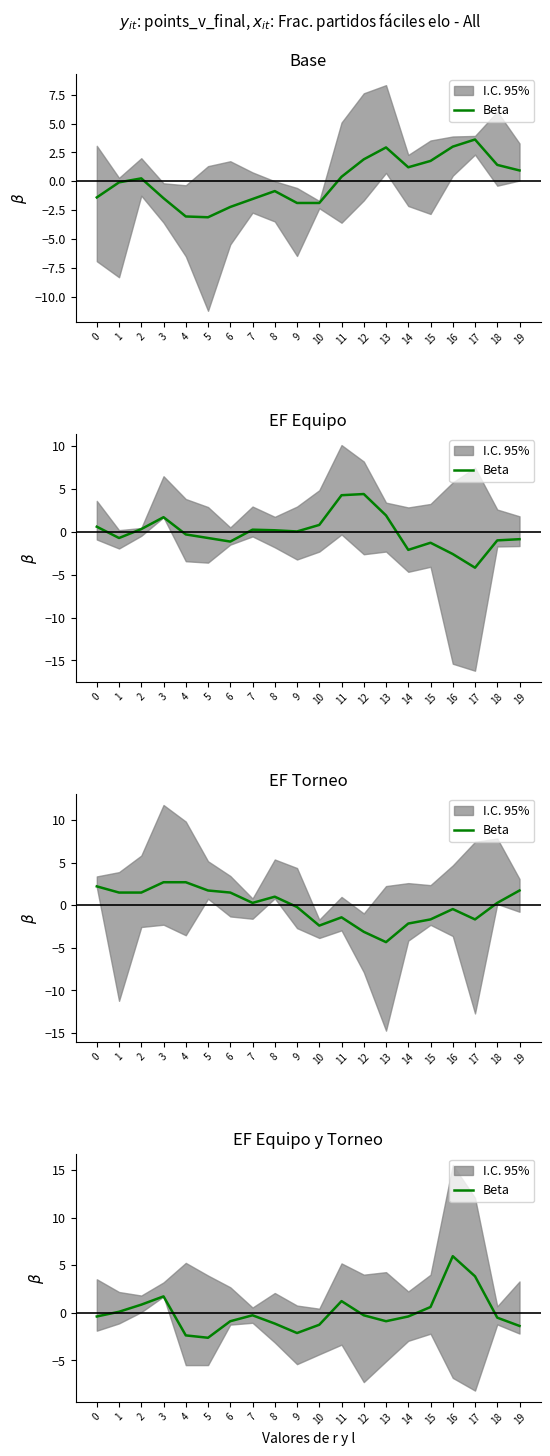

Count the number of values greater than 0.

7